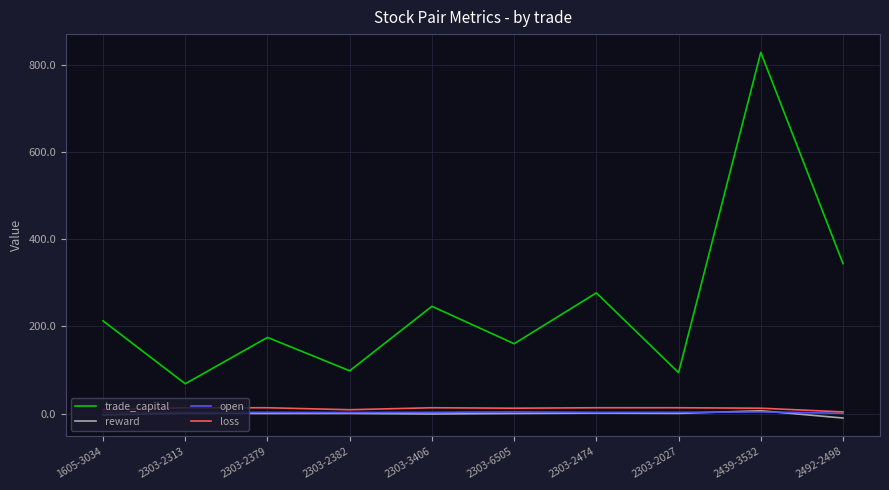

Which series has the largest range (max minus min)?

trade_capital